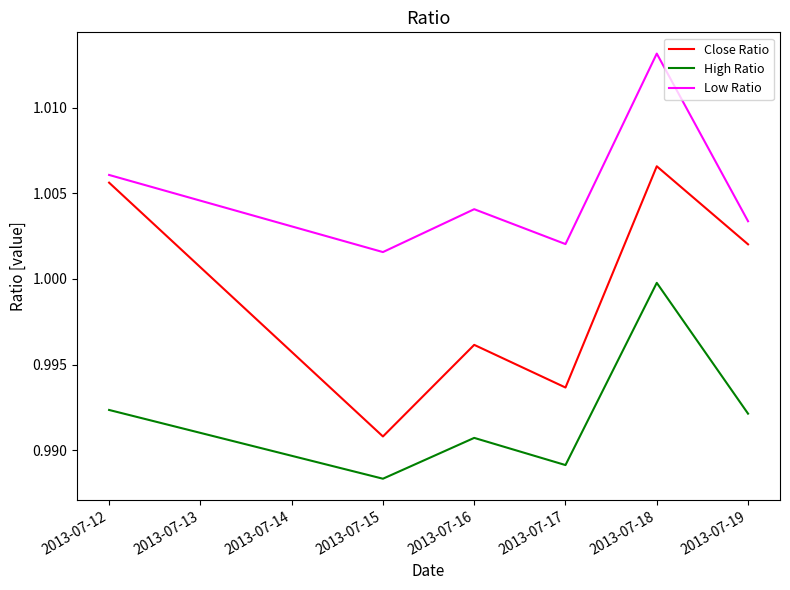

Rank the series at 2013-07-15 from lowest to highest value.

High Ratio, Close Ratio, Low Ratio